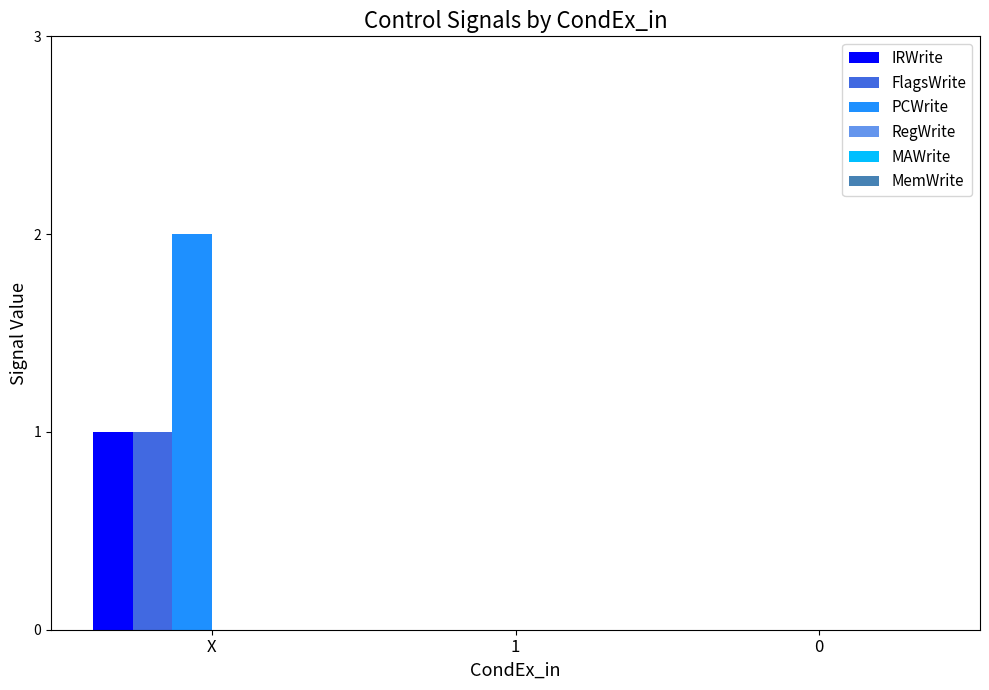

Reading left to right, extract all data points from this chart.

IRWrite: X=1	1=0	0=0
FlagsWrite: X=1	1=0	0=0
PCWrite: X=2	1=0	0=0